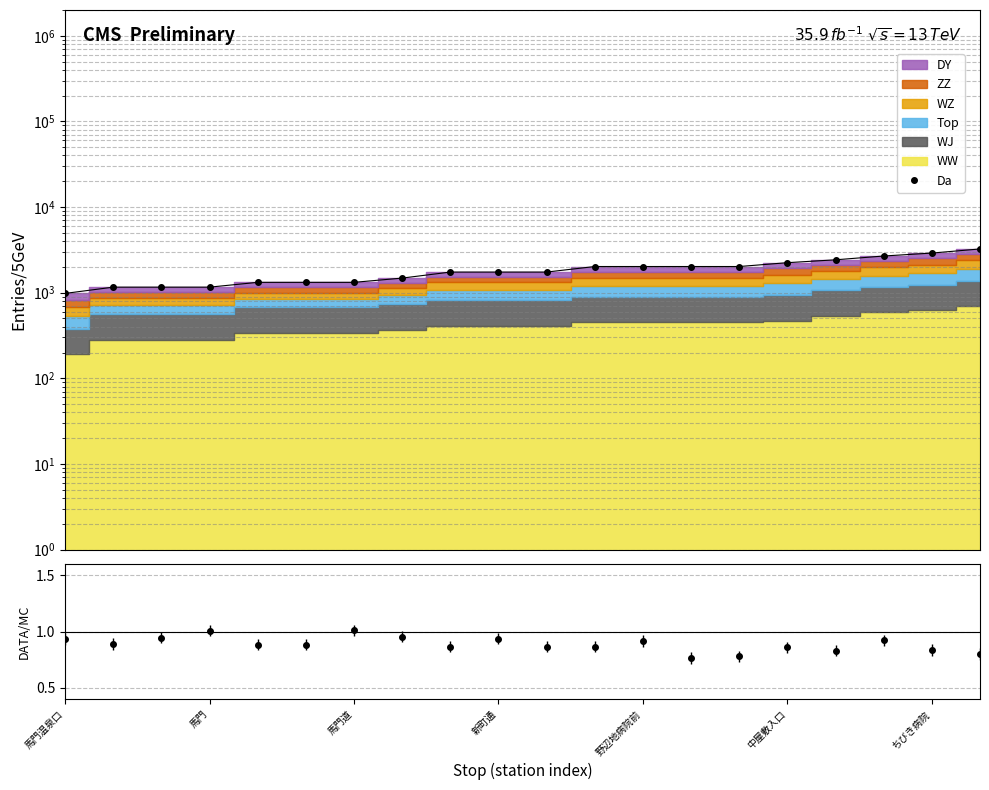

What is the total value across all series at 馬門温泉口?

980.9